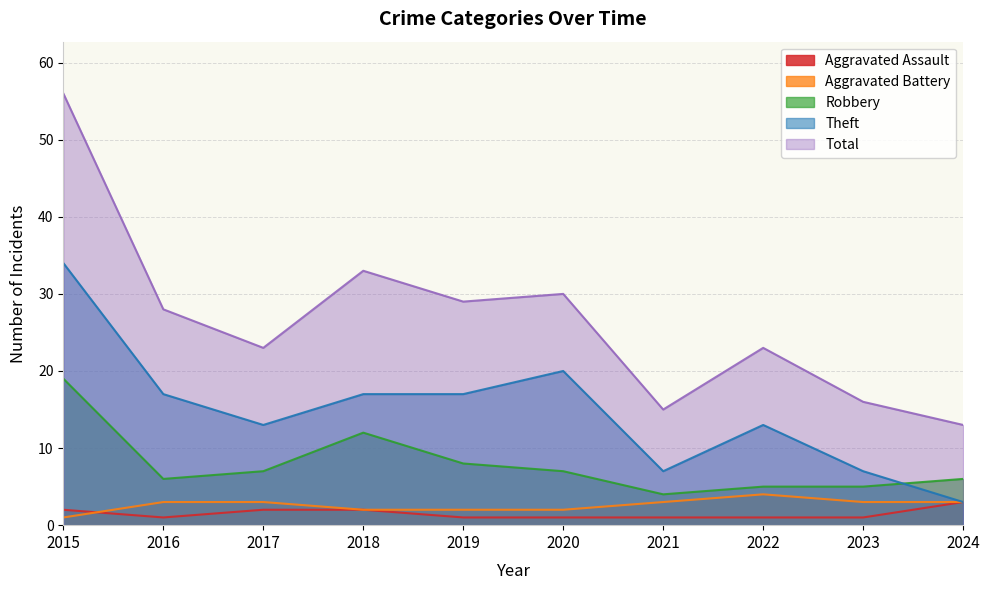

At 2020, list the series in order from largest to smallest.

Total, Theft, Robbery, Aggravated Battery, Aggravated Assault